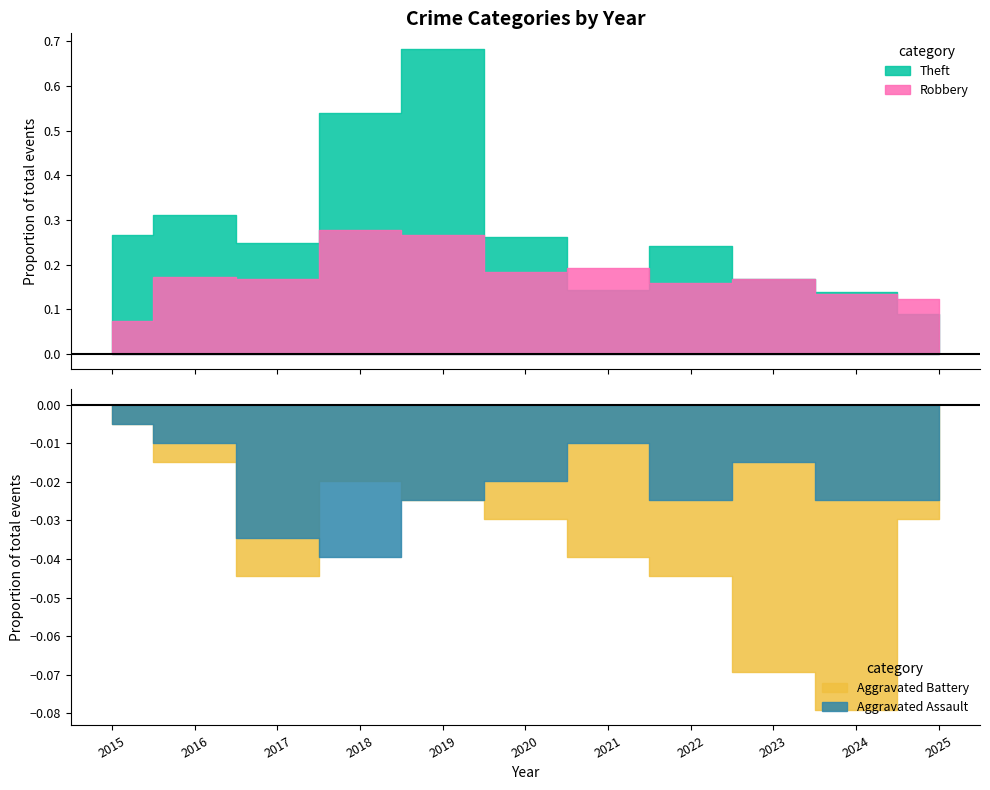

True or false: Theft and Aggravated Battery cross at least once.

False